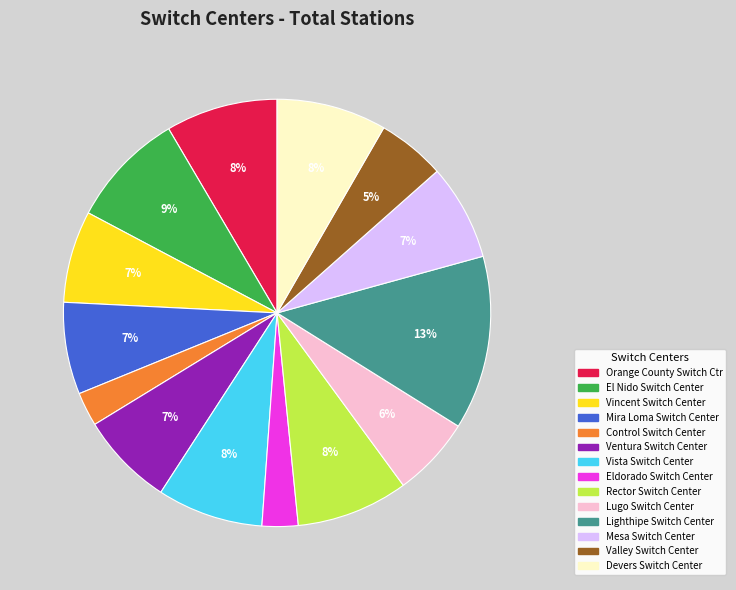

True or false: Eldorado Switch Center accounts for 13% of the total.

False